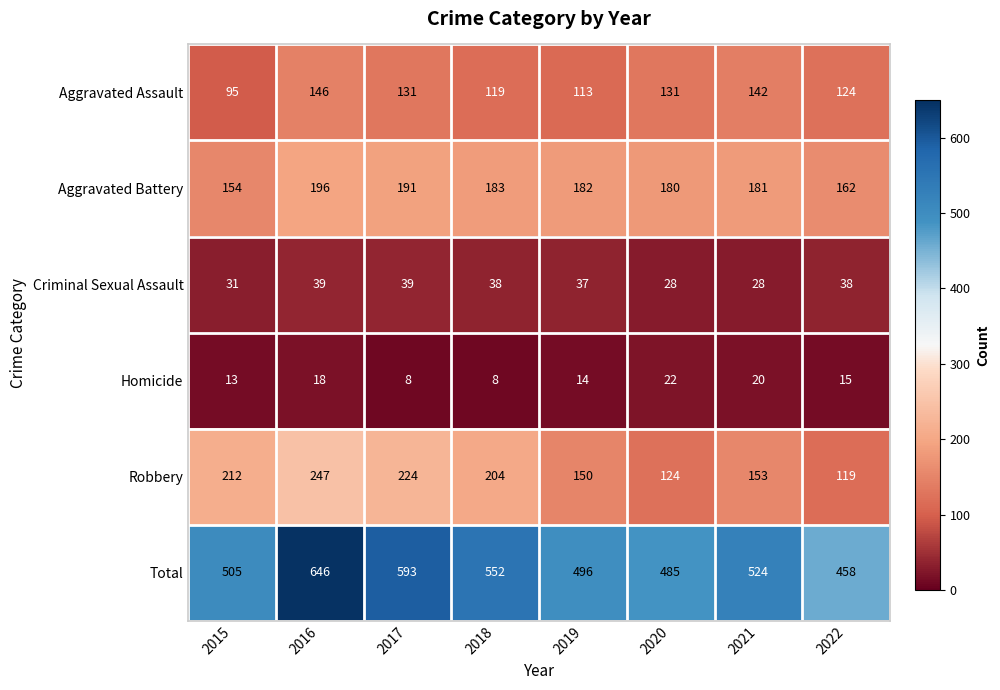

Is it true that Aggravated Battery equals 118 at 2018?

False